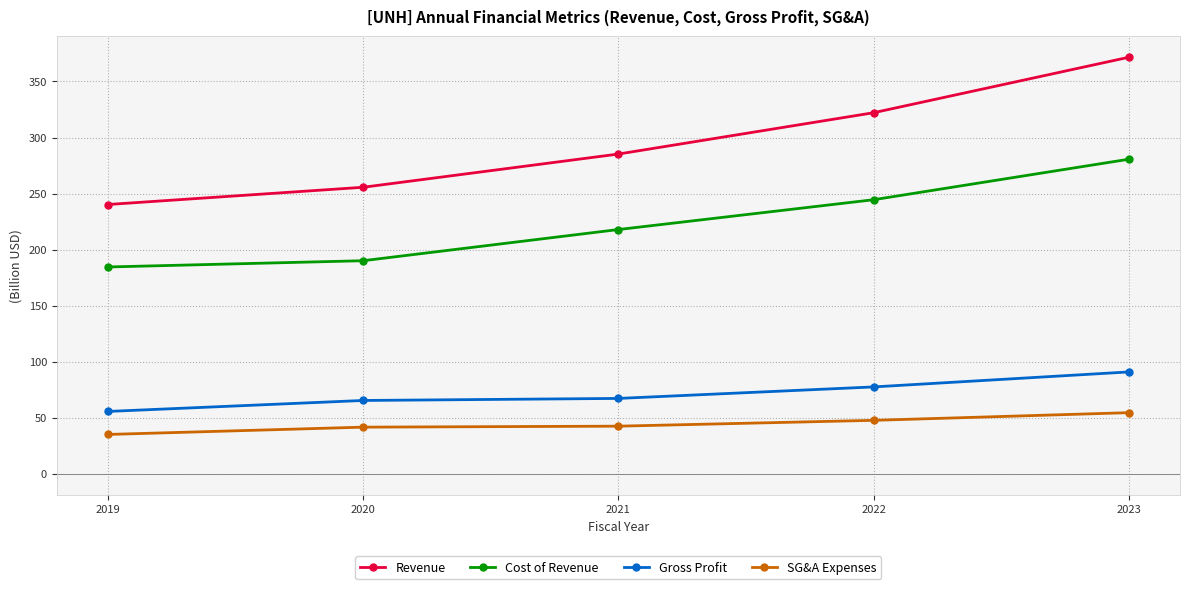

How many data points in Gross Profit are less than 67?

2